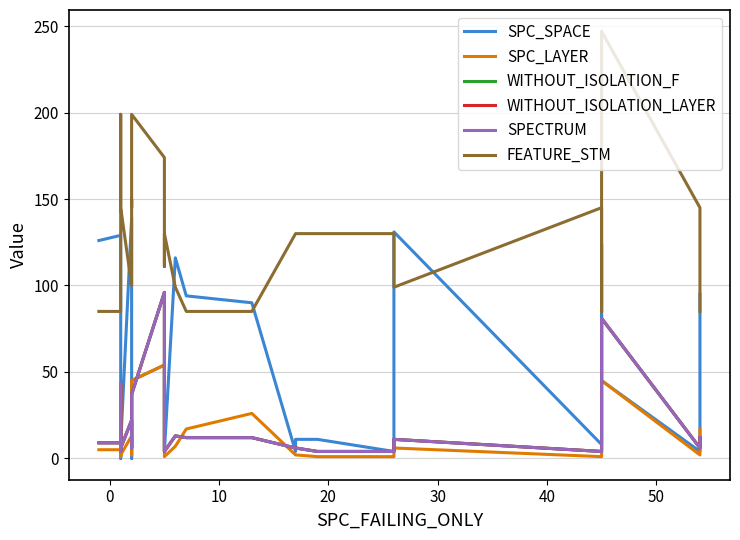

How many categories are shown in the chart?

25